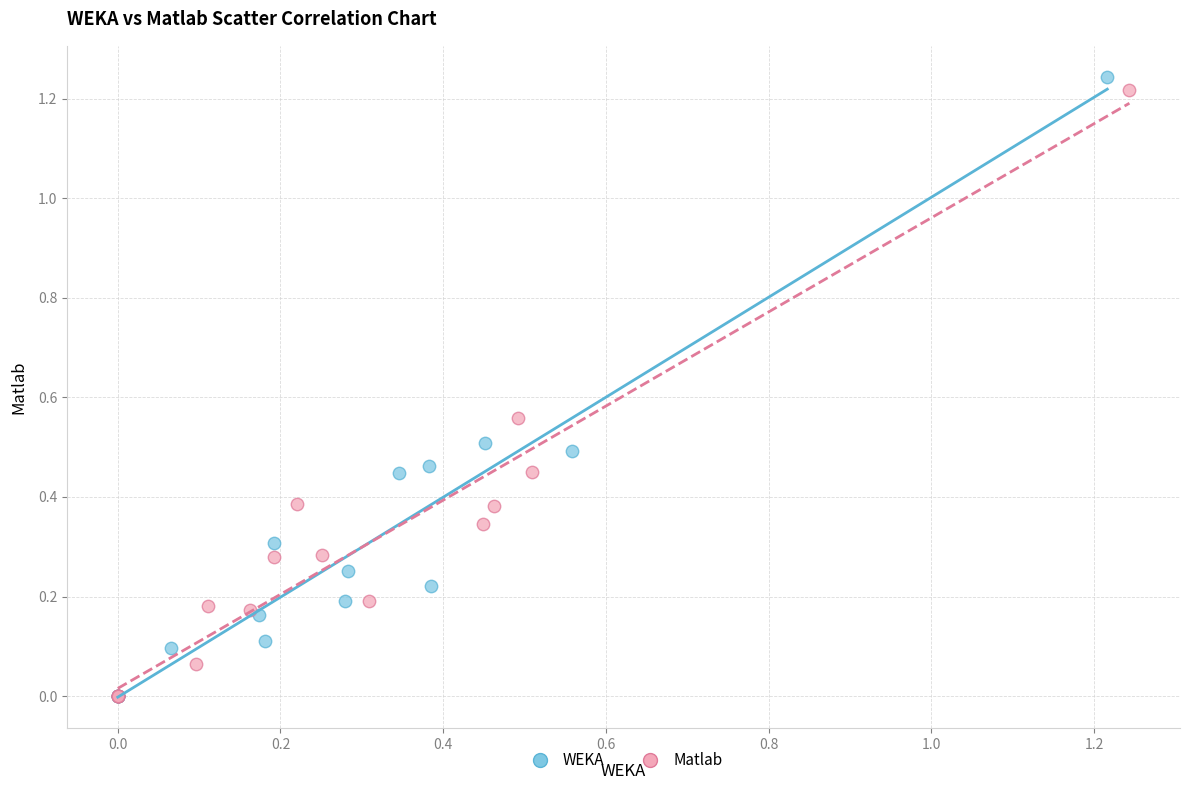

Which series has the widest spread of Y values?

WEKA